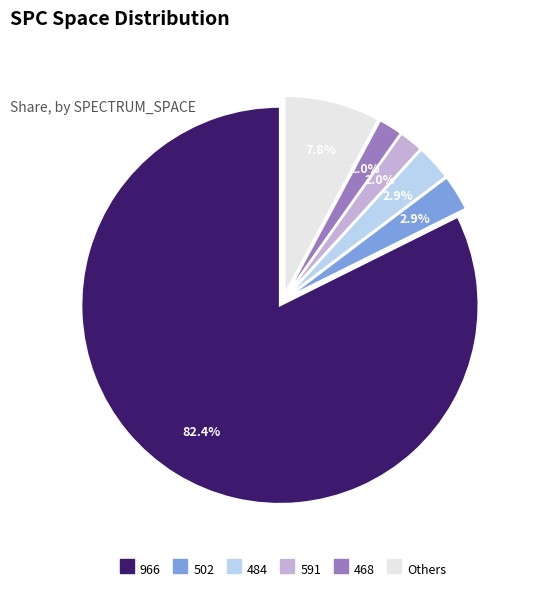

What is the largest slice in the pie chart?

966